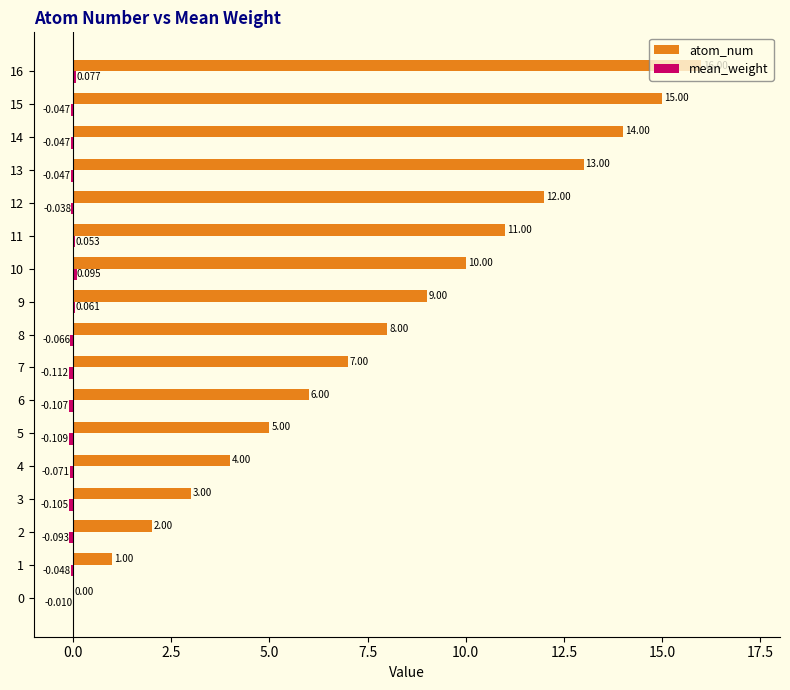

Which series has the largest total across all categories?

atom_num